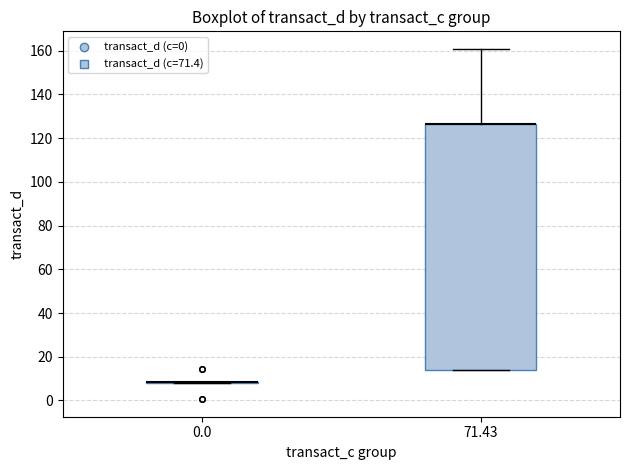

Reading left to right, read every box against the y-axis: the position of its median line, the range the box covers, and the ends of its whiskers. The values are not printed on the chart, so give them approximately, as read against the axis.

0.0: box collapsed to a line at 8, whiskers 8 to 8
71.43: median 126 (drawn on the box's upper edge), box 14 to 126, whiskers 14 to 160